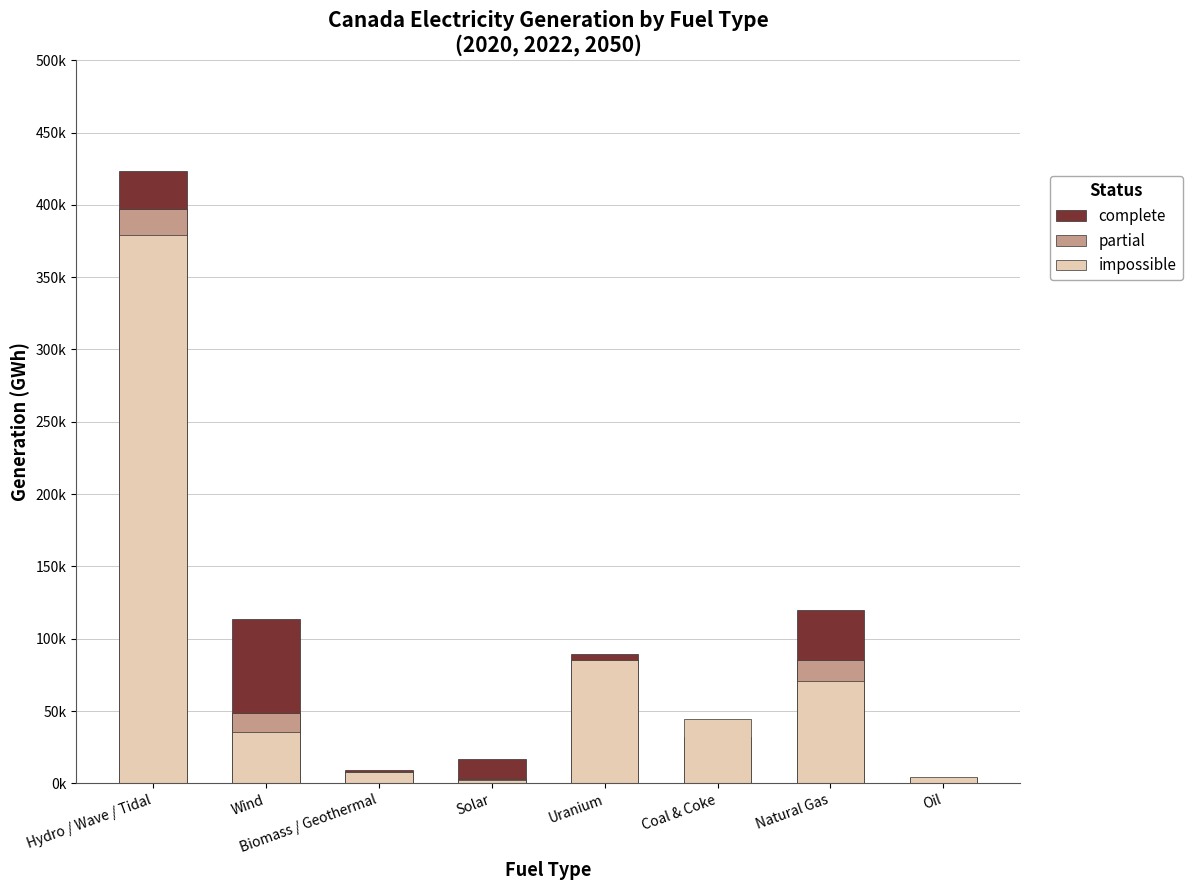

Count the number of categories in the chart.

8